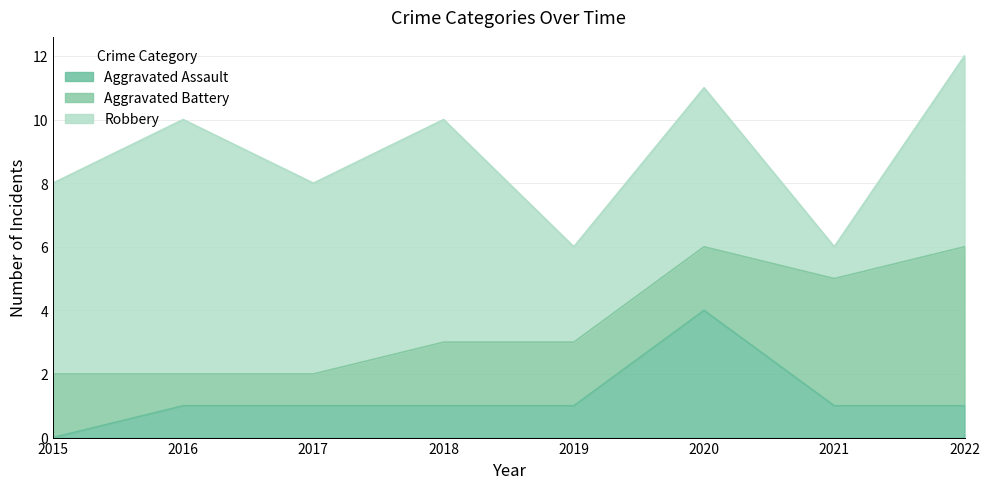

List the labels in order of Aggravated Assault value, largest first.

2020, 2016, 2017, 2018, 2019, 2021, 2022, 2015